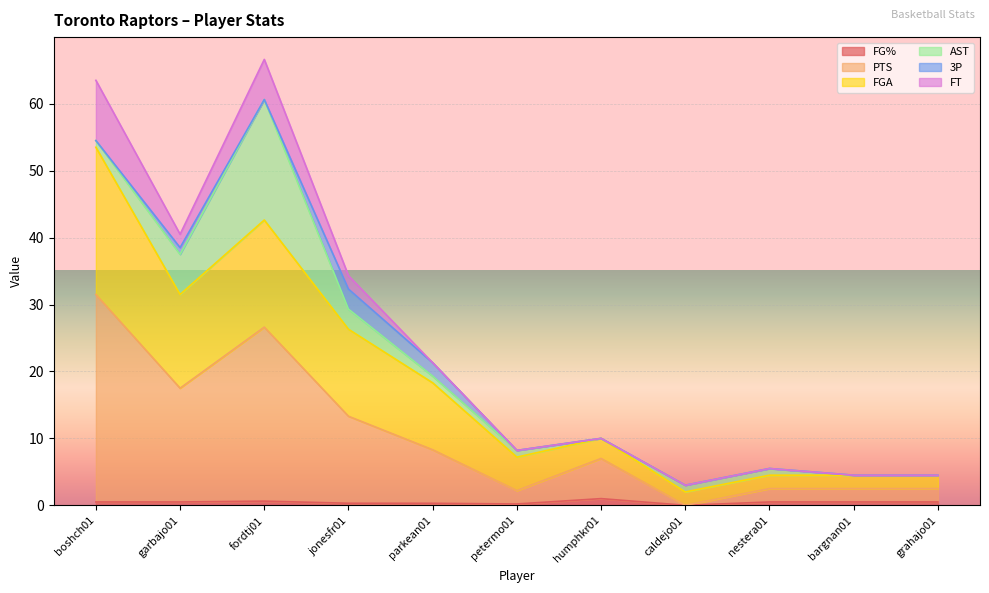

The FGA series shows 46.1 at jonesfr01. True or false?

False